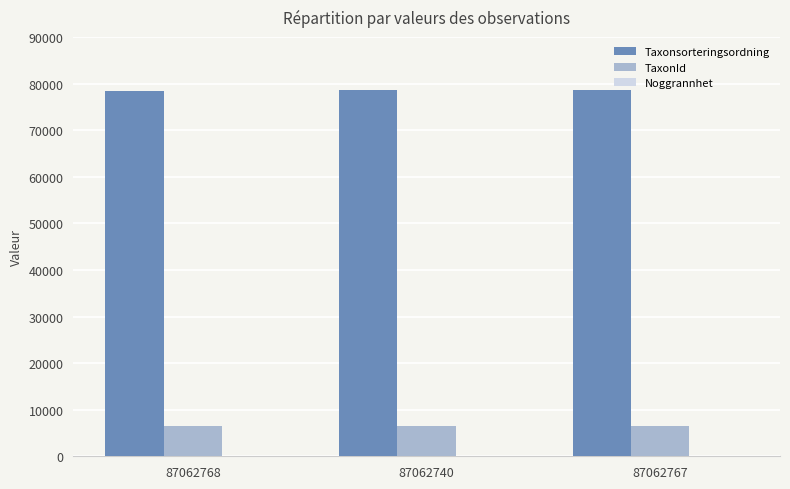

How many groups of bars are there?

3